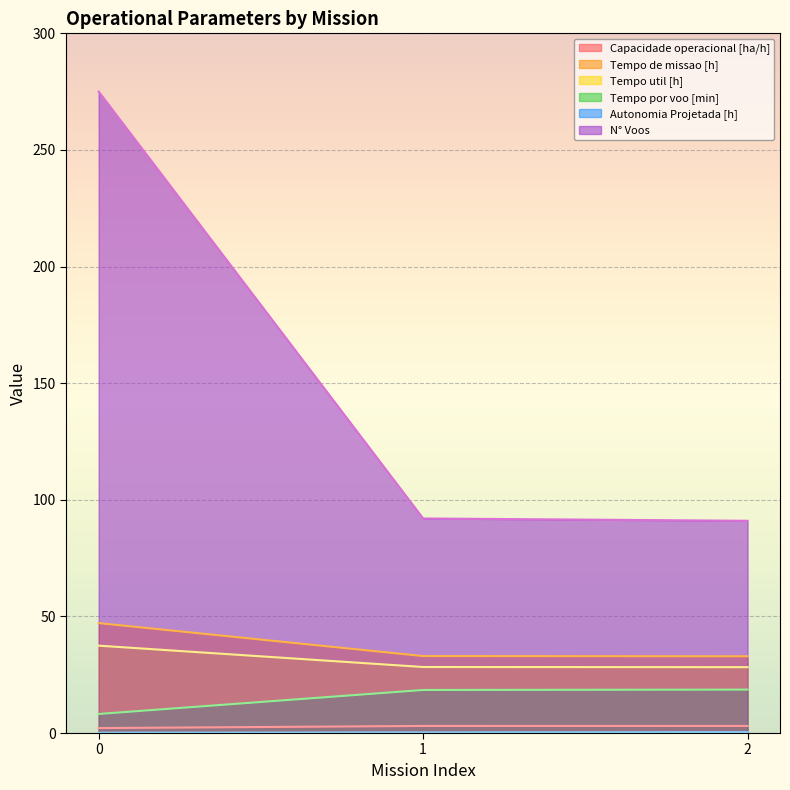

What is the smallest value displayed?

0.1